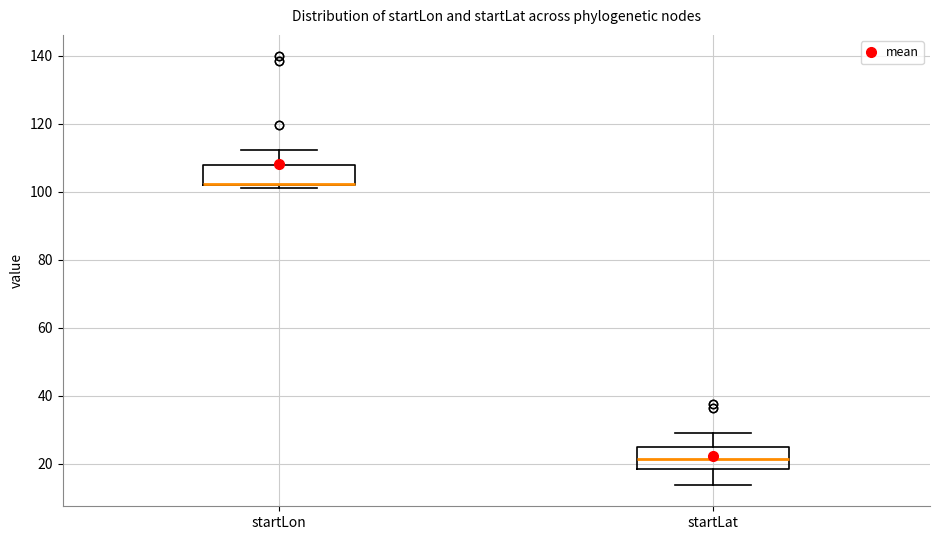

Where does the lower whisker of the box for startLat end on the y-axis? The values are not printed on the chart, so give them approximately, as read against the axis.

14